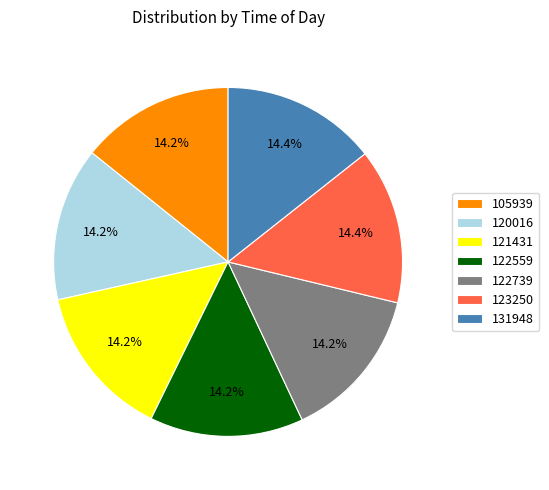

Is there any slice that represents more than half of the pie?

No